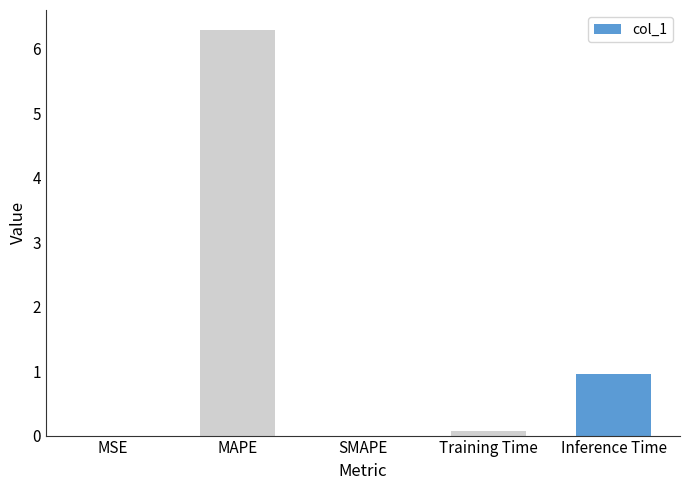

The value at SMAPE is 0.0. True or false?

True